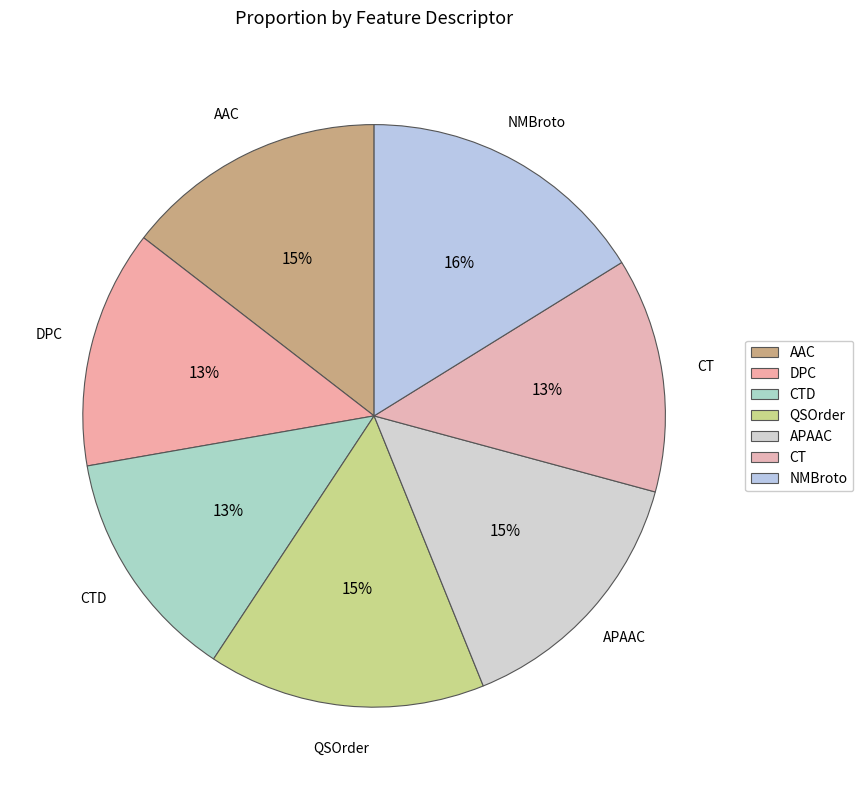

What is the total percentage of AAC and QSOrder?

29.9%